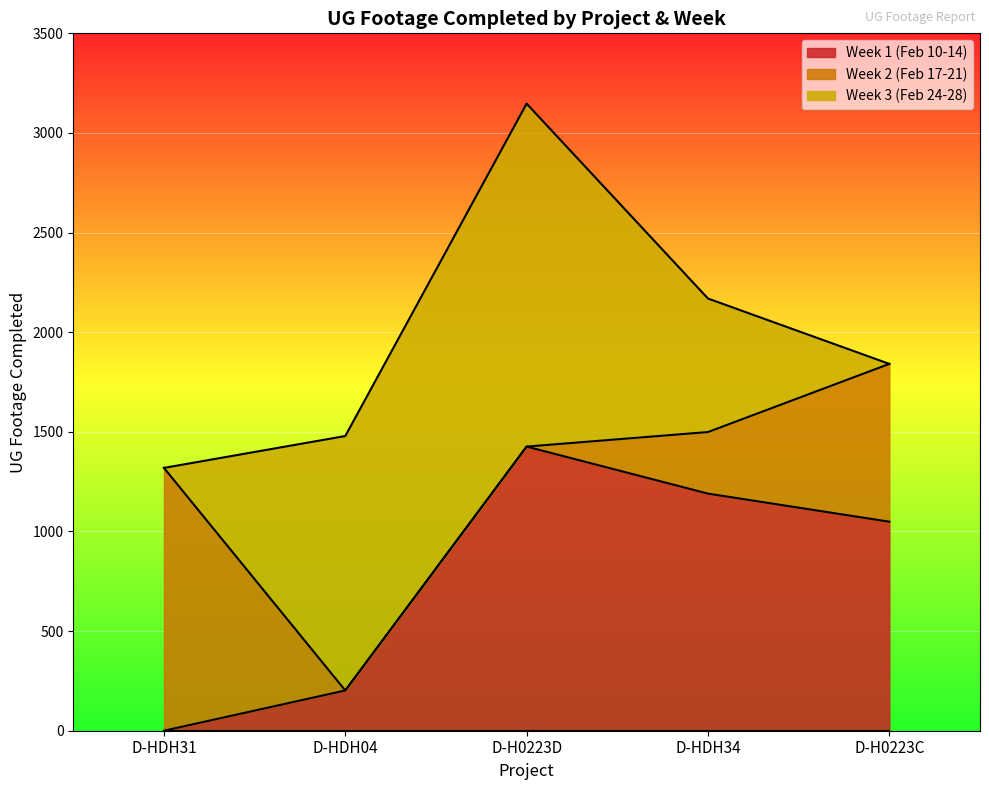

Between D-HDH04 and D-HDH34, which is larger?

D-HDH34